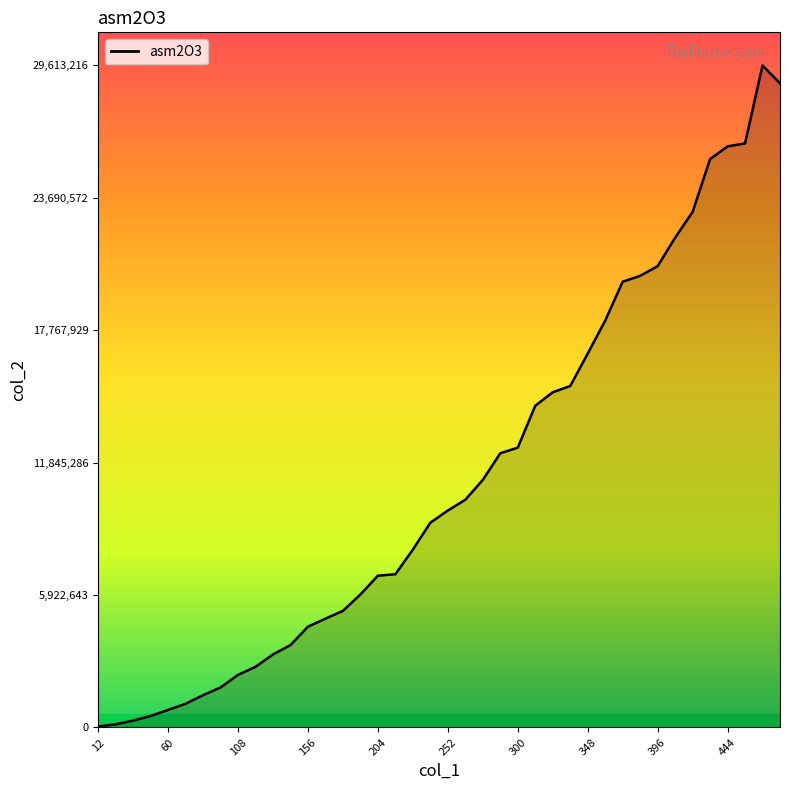

What is the maximum value shown in the chart?

29613216